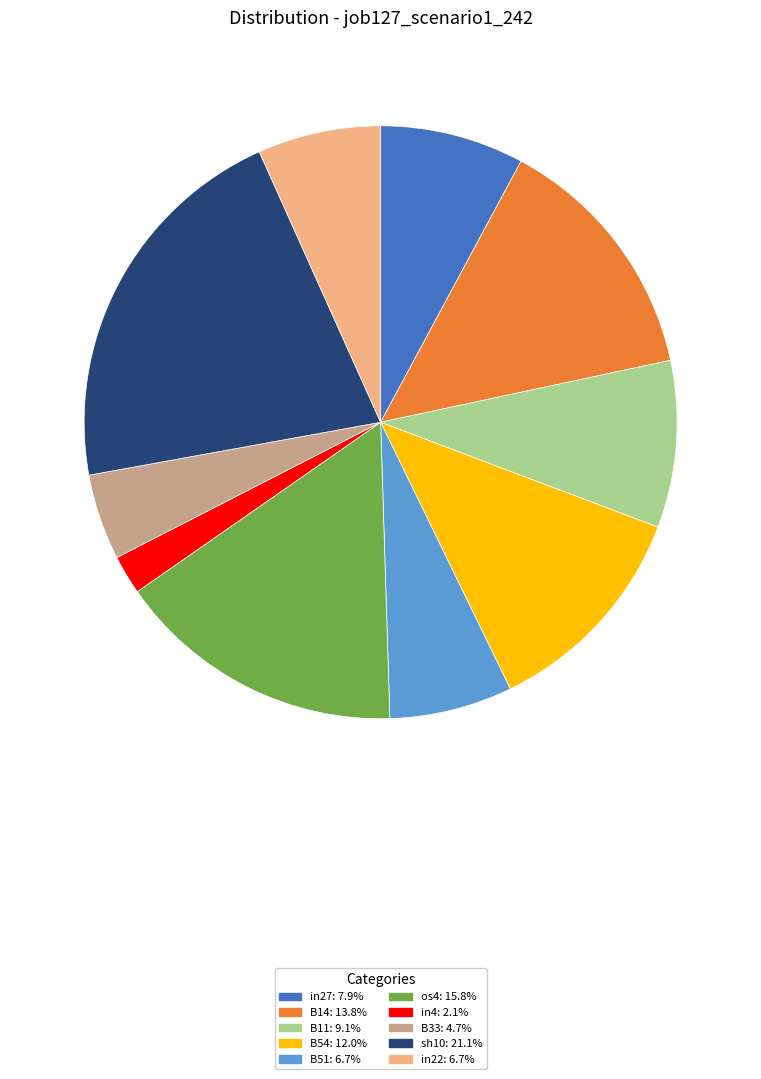

Combined, do B14 and in27 account for over 50%?

No